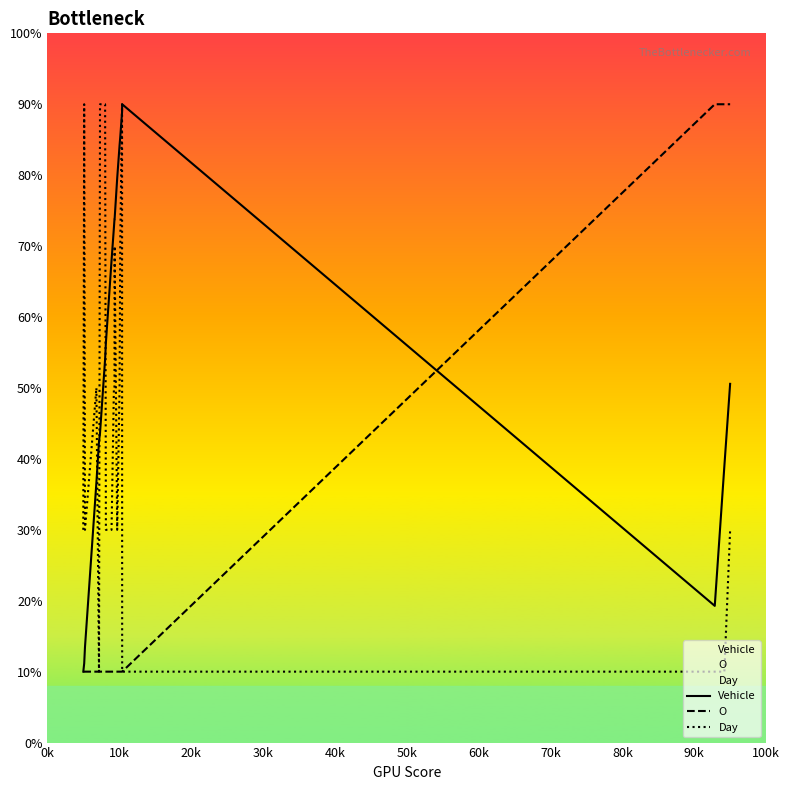

Does the chart display data point markers on the line(s)?

No